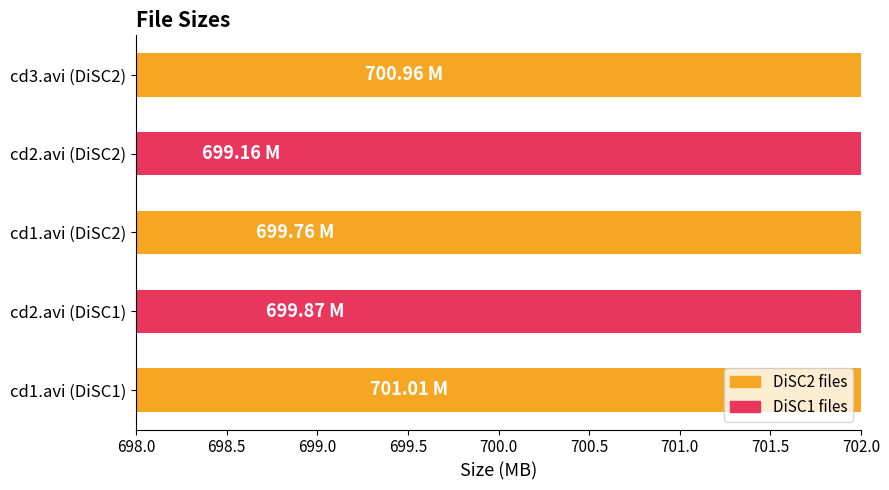

What is the value of the 2nd bar from the left?

699.2